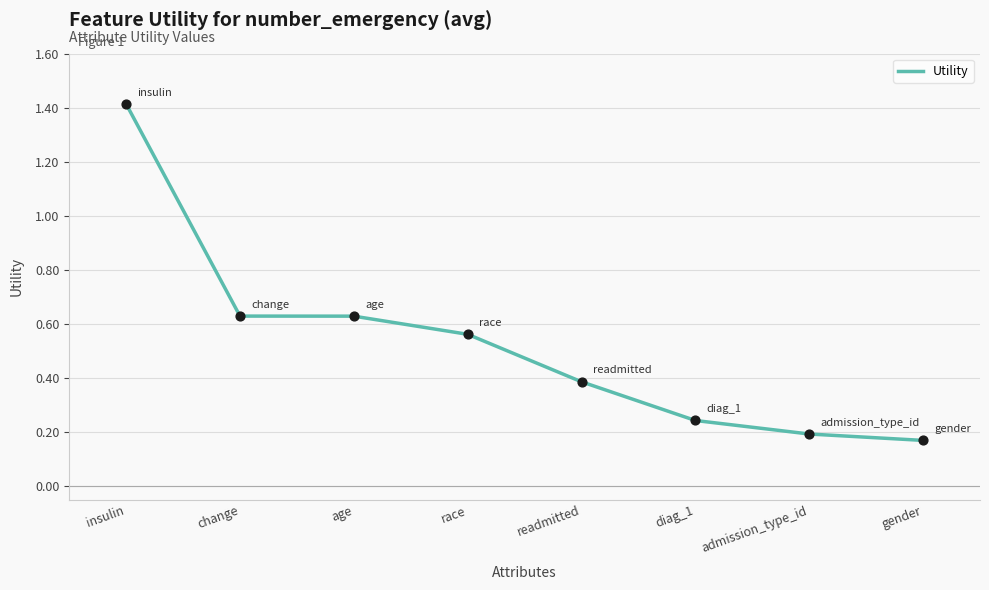

What is the change in value from change to race?

-0.1